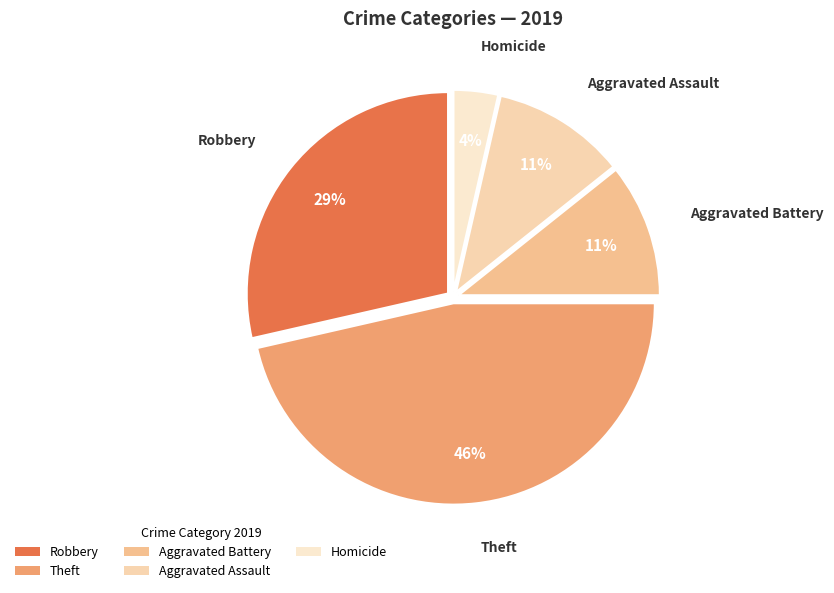

To the nearest percent, what is the average slice percentage?

20%